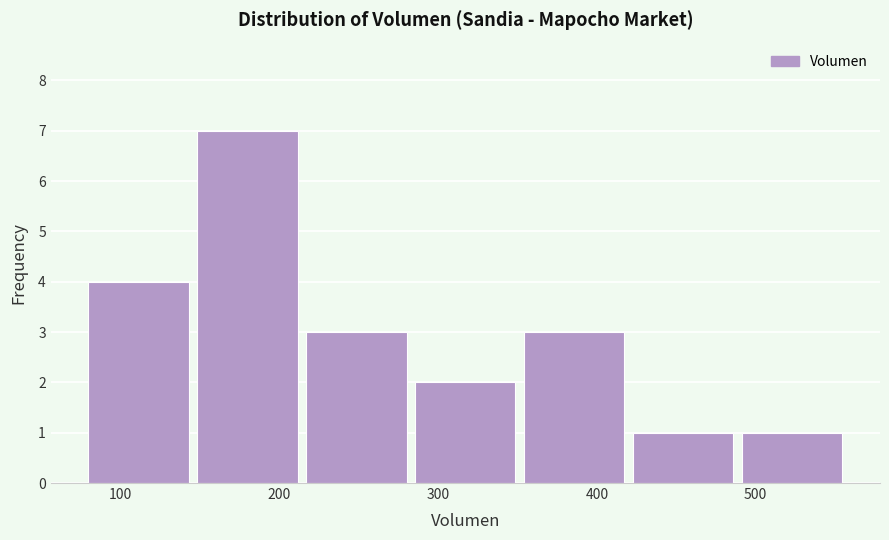

Reading left to right, transcribe this chart: for each bar, give the range it covers on the x-axis and its height. Neither the bar edges nor the heights are printed on the chart, so give them approximately, as read against the axes.

80 to 150: 4
150 to 220: 7
220 to 290: 3
290 to 350: 2
350 to 420: 3
420 to 490: 1
490 to 560: 1